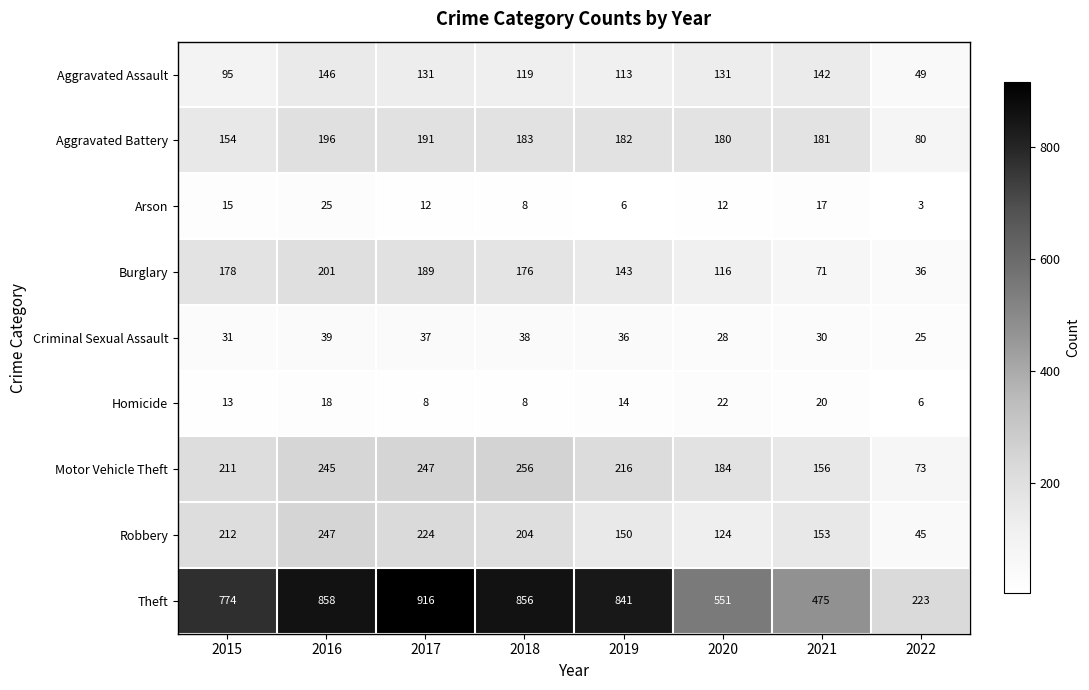

True or false: Theft has a value of 138 at 2022.

False